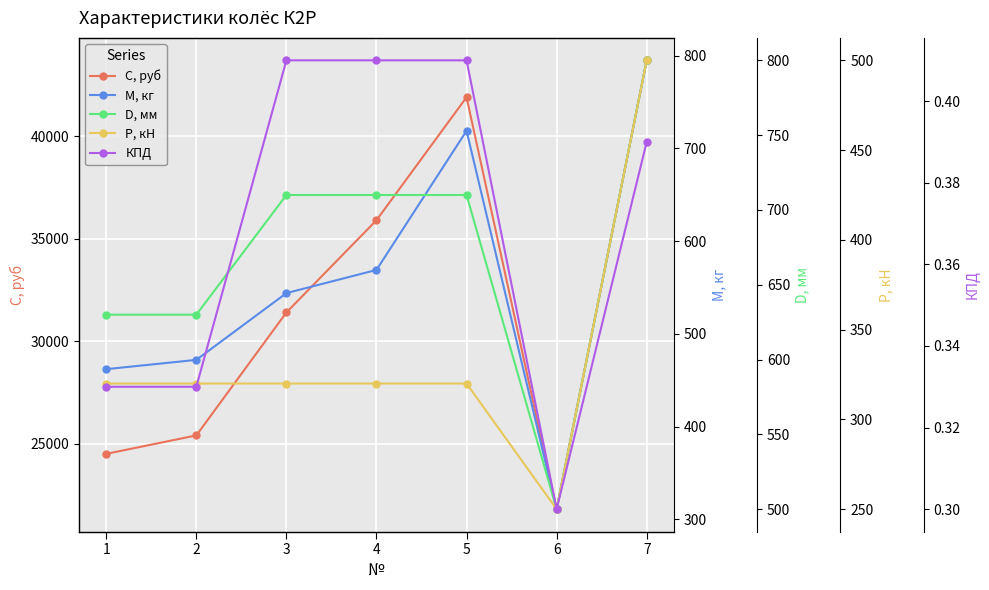

How many distinct data groups are displayed?

5